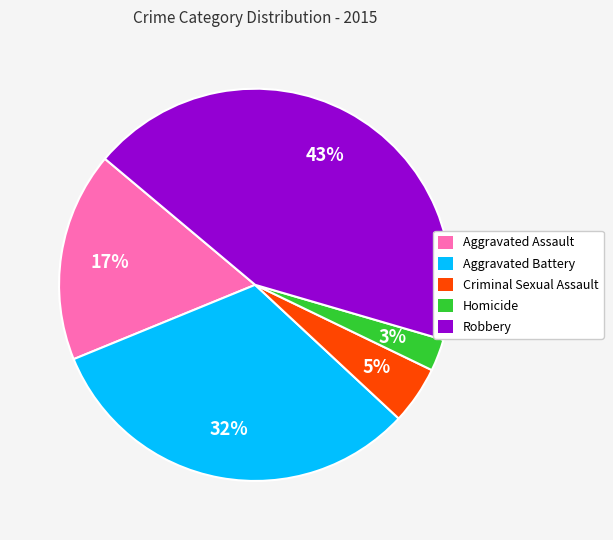

Does Criminal Sexual Assault account for over 50% of the chart?

No